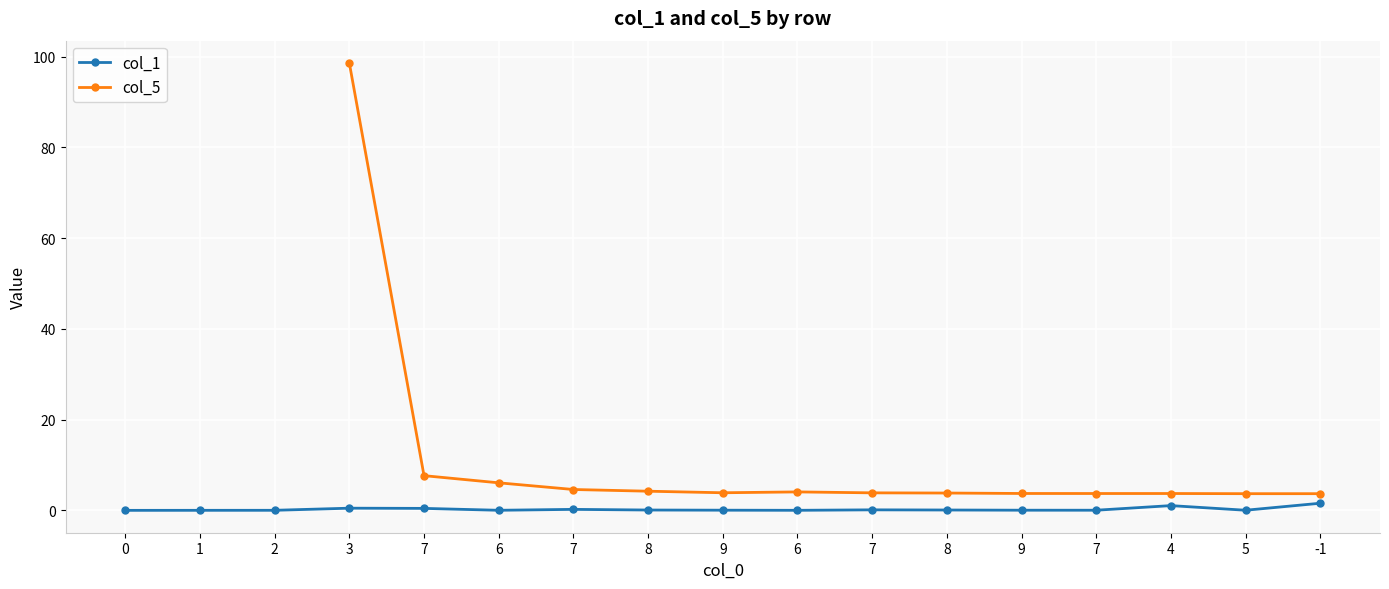

How many interior local peaks (higher than both neighbors) does the data have?

4